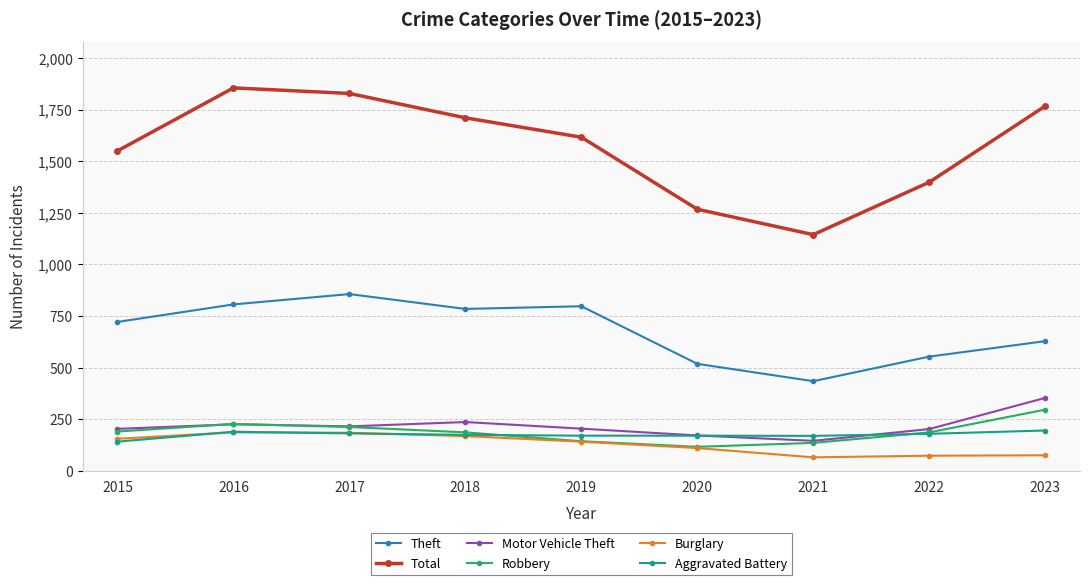

True or false: Burglary and Total cross at least once.

False